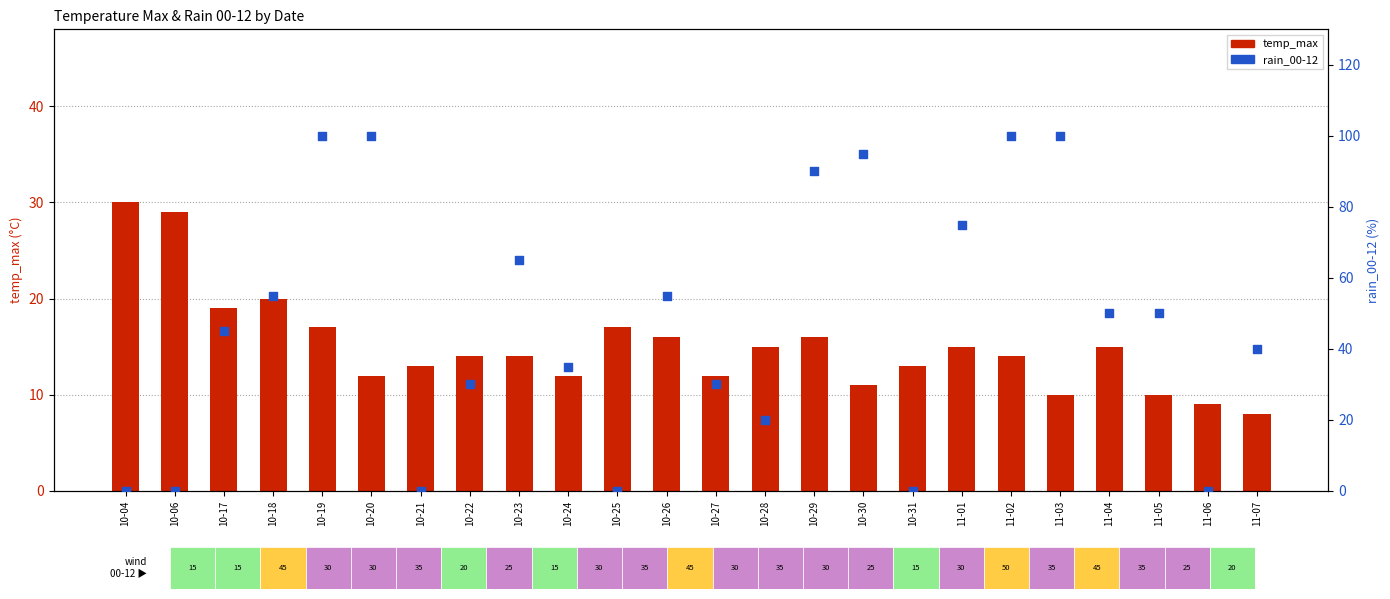

What are all the series names shown in the legend?

temp_max, rain_00-12